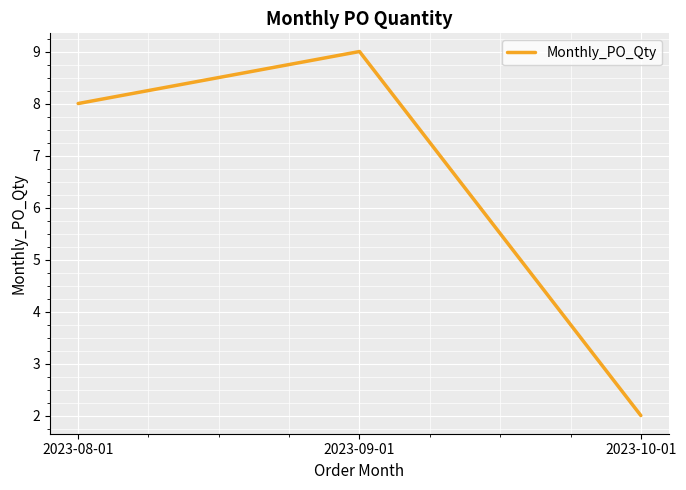

What position from the right is 2023-08-01?

3